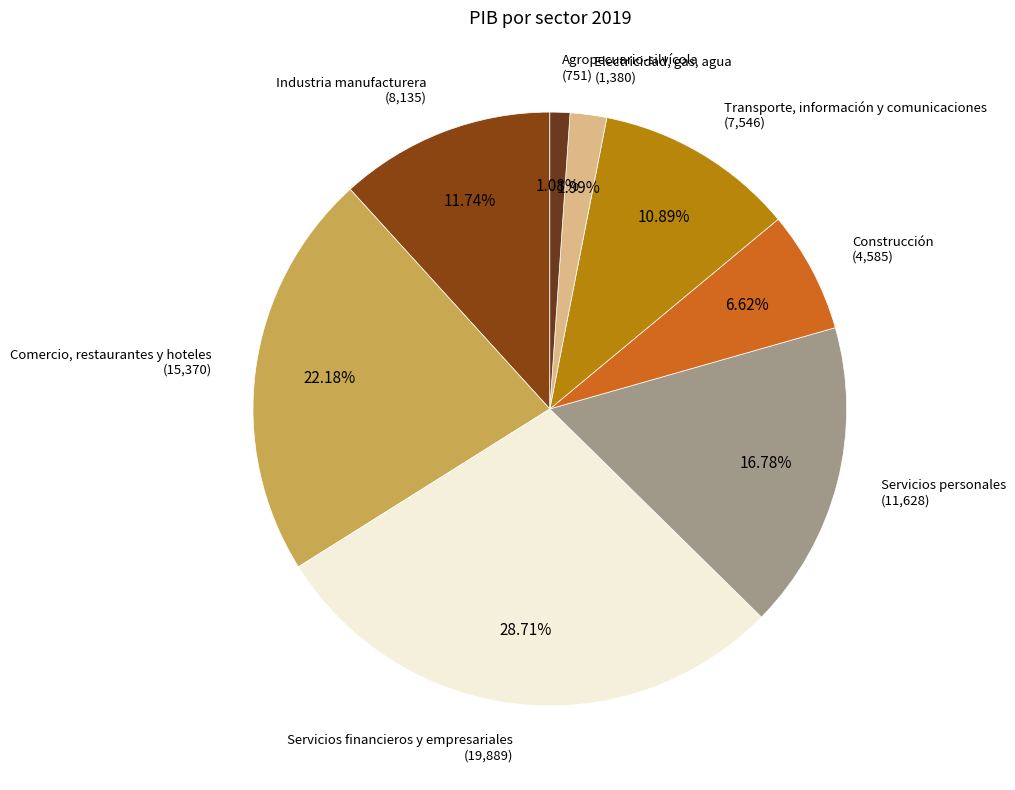

Which category has the biggest portion of the pie?

Servicios financieros y empresariales